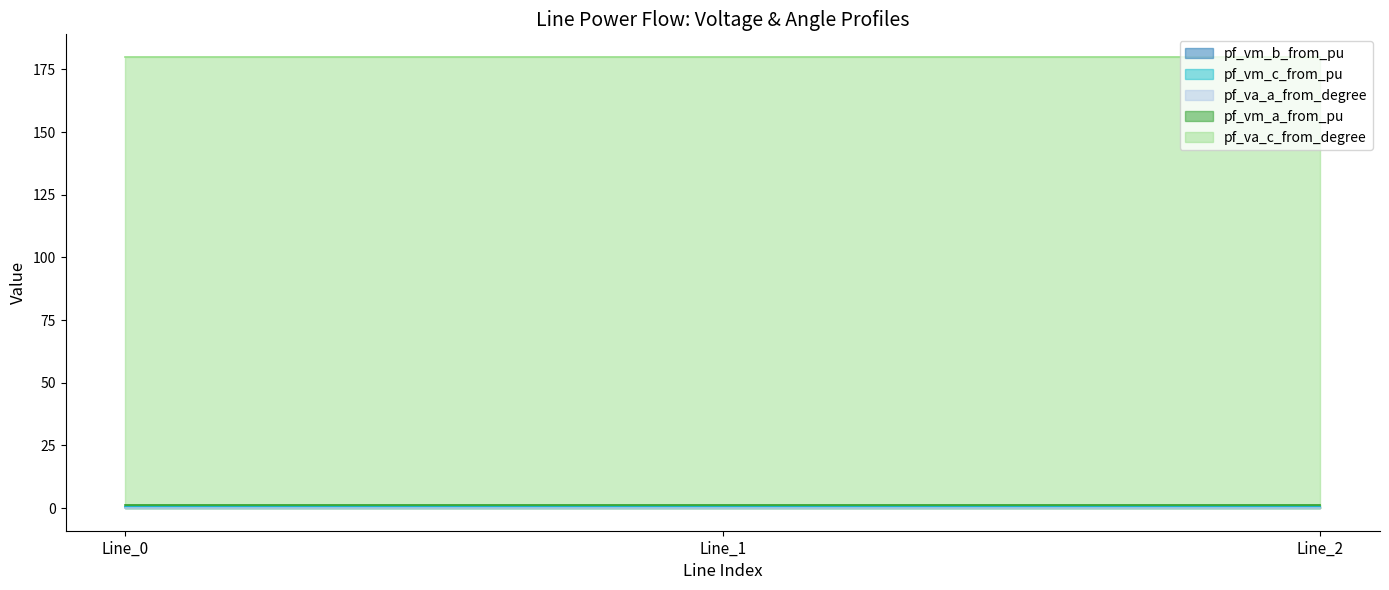

Reading left to right, what are all the values shown in this chart?

pf_vm_b_from_pu: 0.6	0.6	0.6
pf_vm_c_from_pu: 0.6	0.6	0.6
pf_va_a_from_degree: 0.0	0.0	0.0
pf_vm_a_from_pu: 1.1	1.1	1.1
pf_va_c_from_degree: 180.0	180.0	180.0